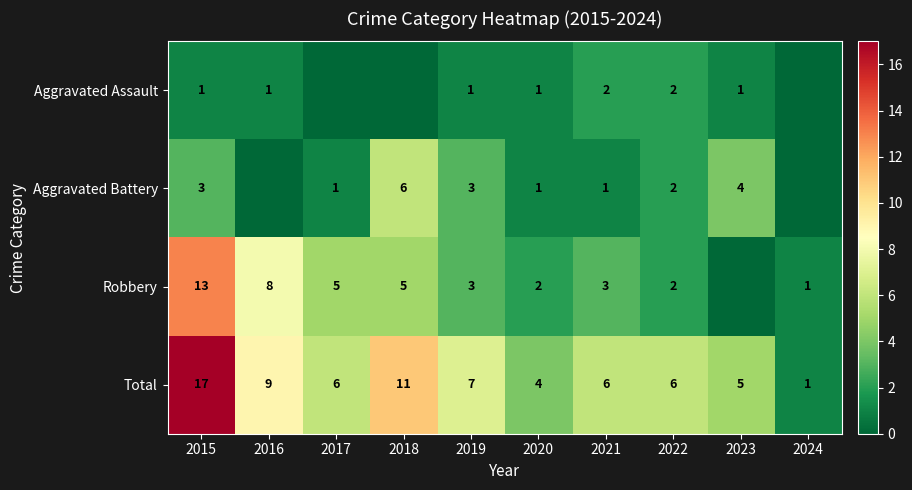

Where does the Total series first go above 6?

2015